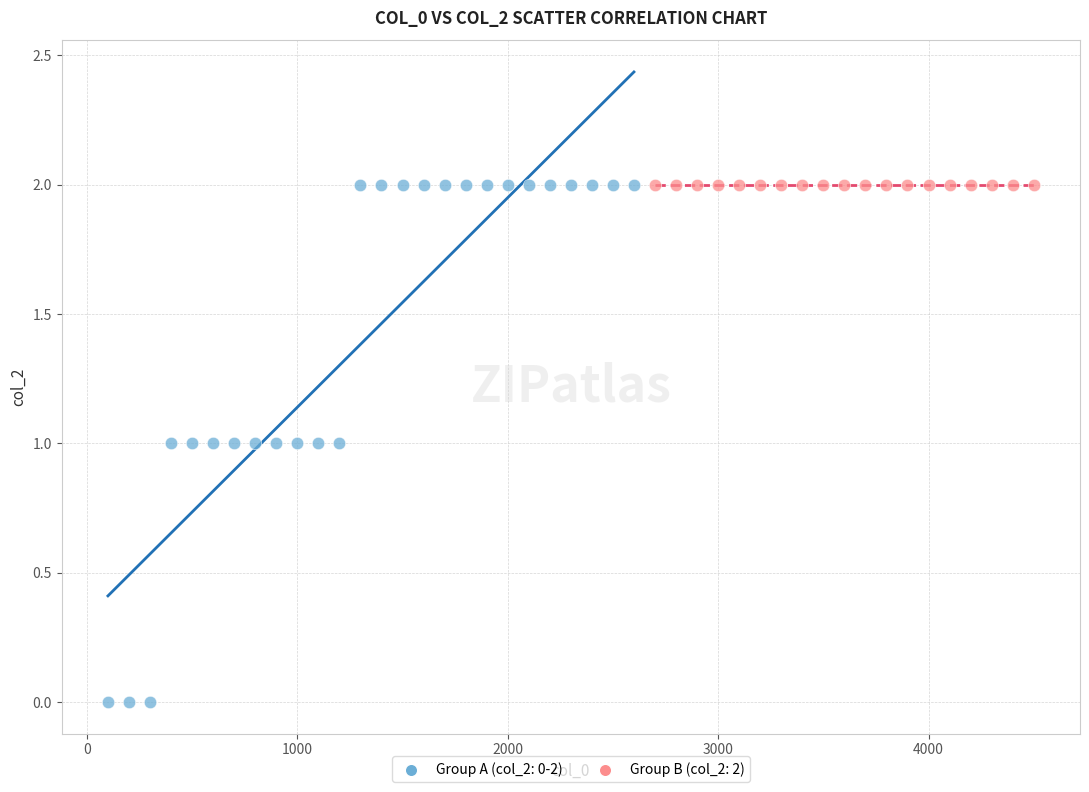

What are all the series names shown in the legend?

Group A (col_2: 0-2), Group B (col_2: 2)